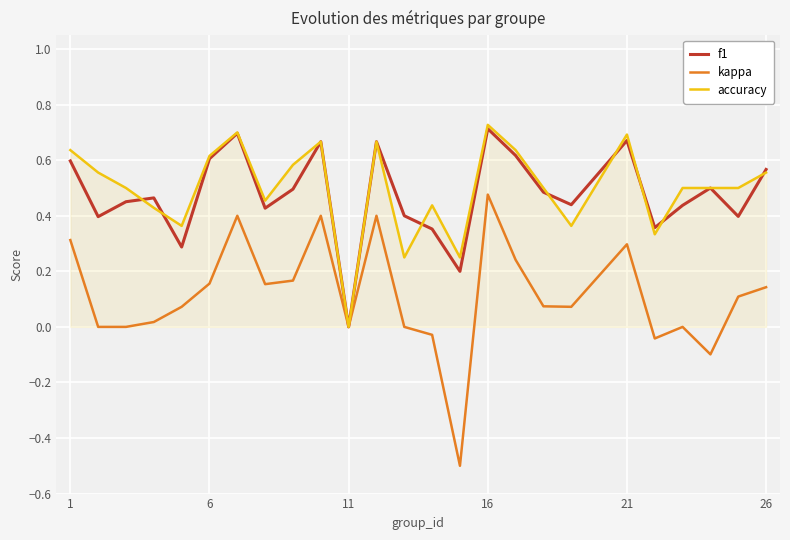

Which series has the largest range (max minus min)?

kappa